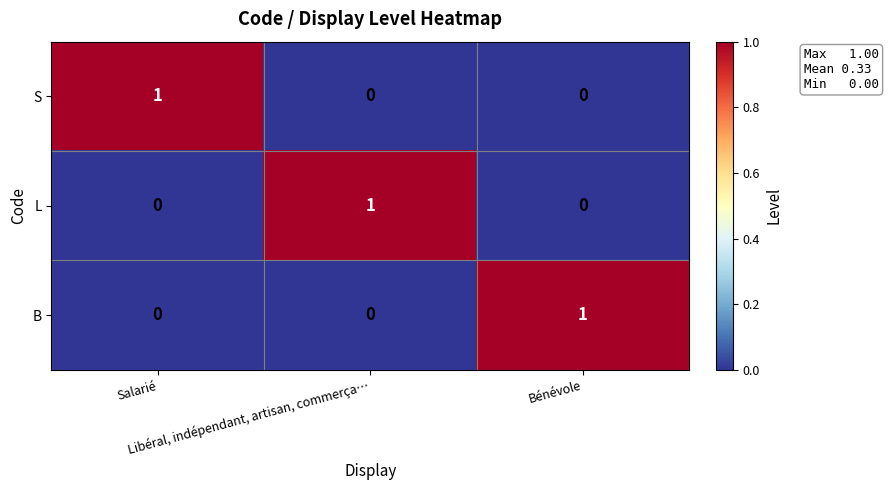

At how many categories does at least one series exceed 0?

3